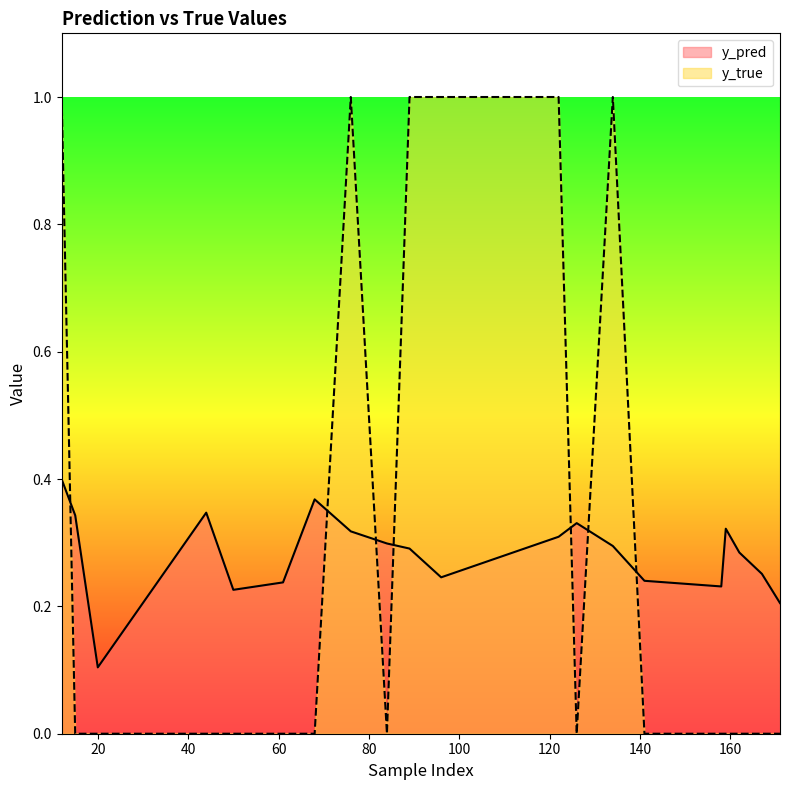

Reading left to right, what are all the values shown in this chart?

y_pred: 0.4	0.3	0.1	0.3	0.2	0.2	0.4	0.3	0.3	0.3	0.2	0.3	0.3	0.3	0.2	0.2	0.3	0.3	0.3	0.2
y_true: 1.0	0.0	0.0	0.0	0.0	0.0	0.0	1.0	0.0	1.0	1.0	1.0	0.0	1.0	0.0	0.0	0.0	0.0	0.0	0.0